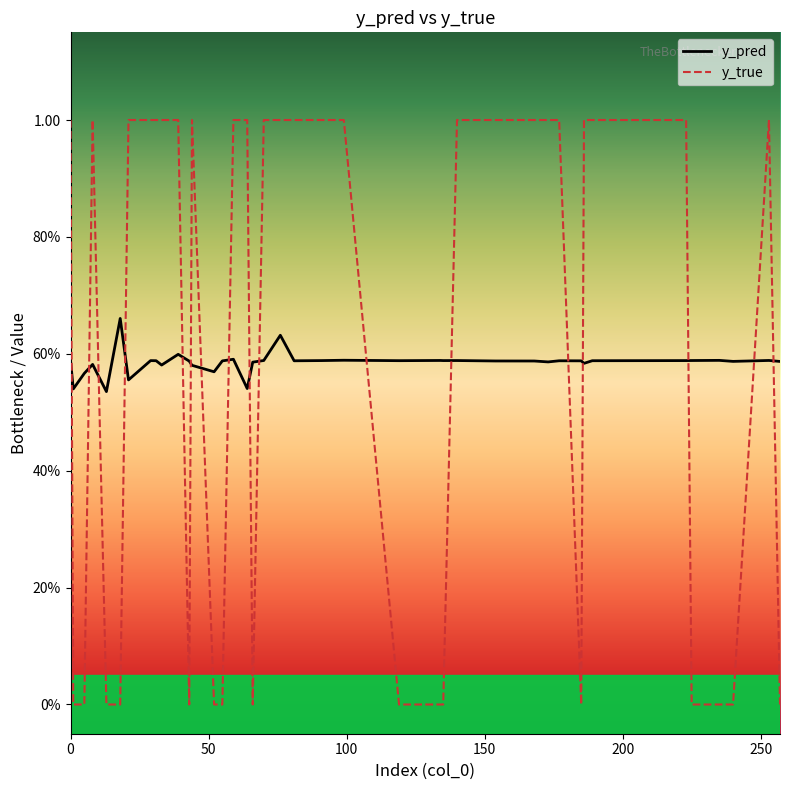

What is the difference between the maximum and second lowest values in the y_pred series?

0.1